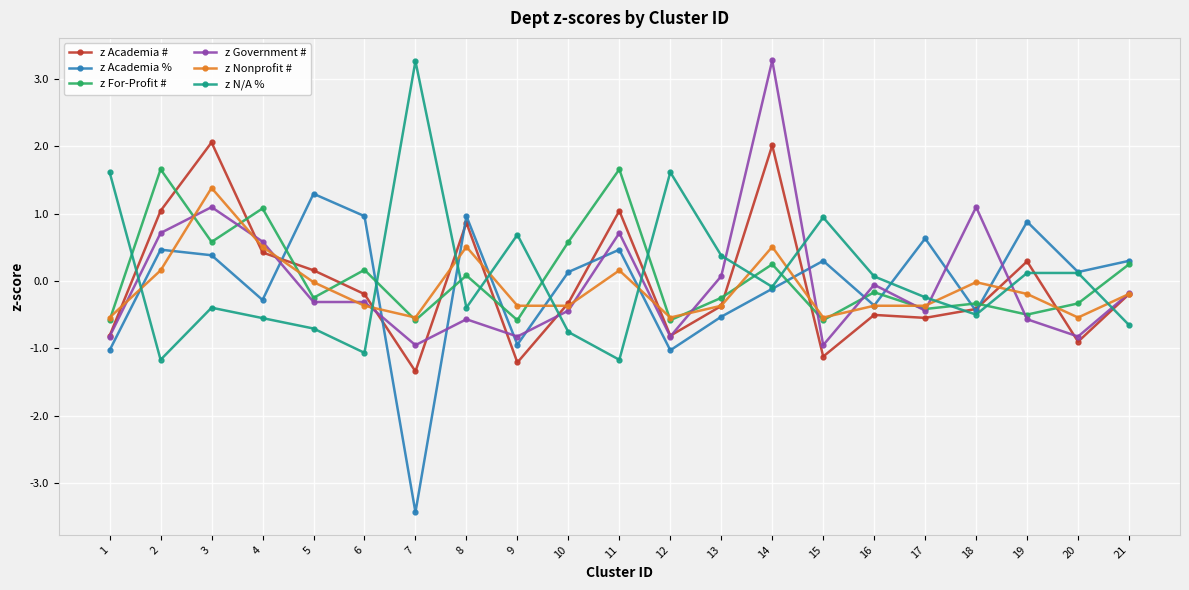

How many times do z For-Profit # and z N/A % cross each other?

11